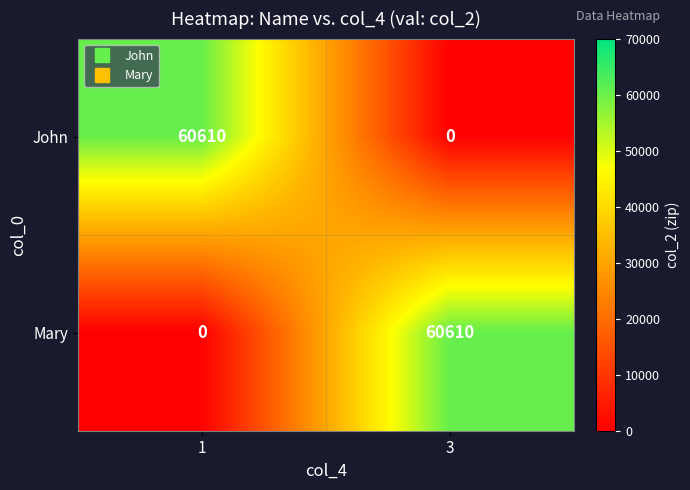

What is the difference between the maximum and minimum values in the Mary series?

60610